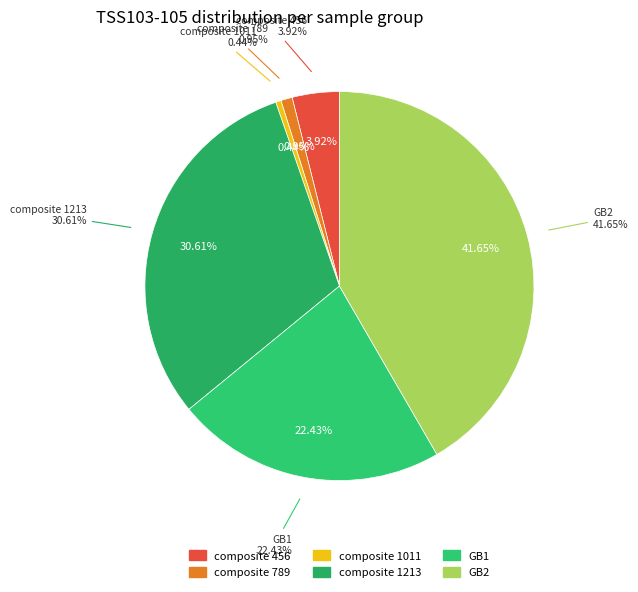

How many slices are in this pie chart?

6